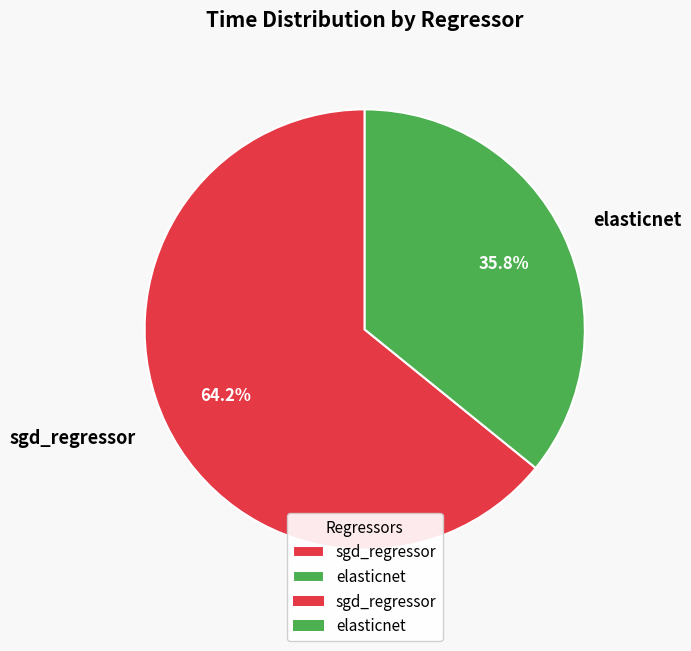

Count the number of slices in the pie.

2